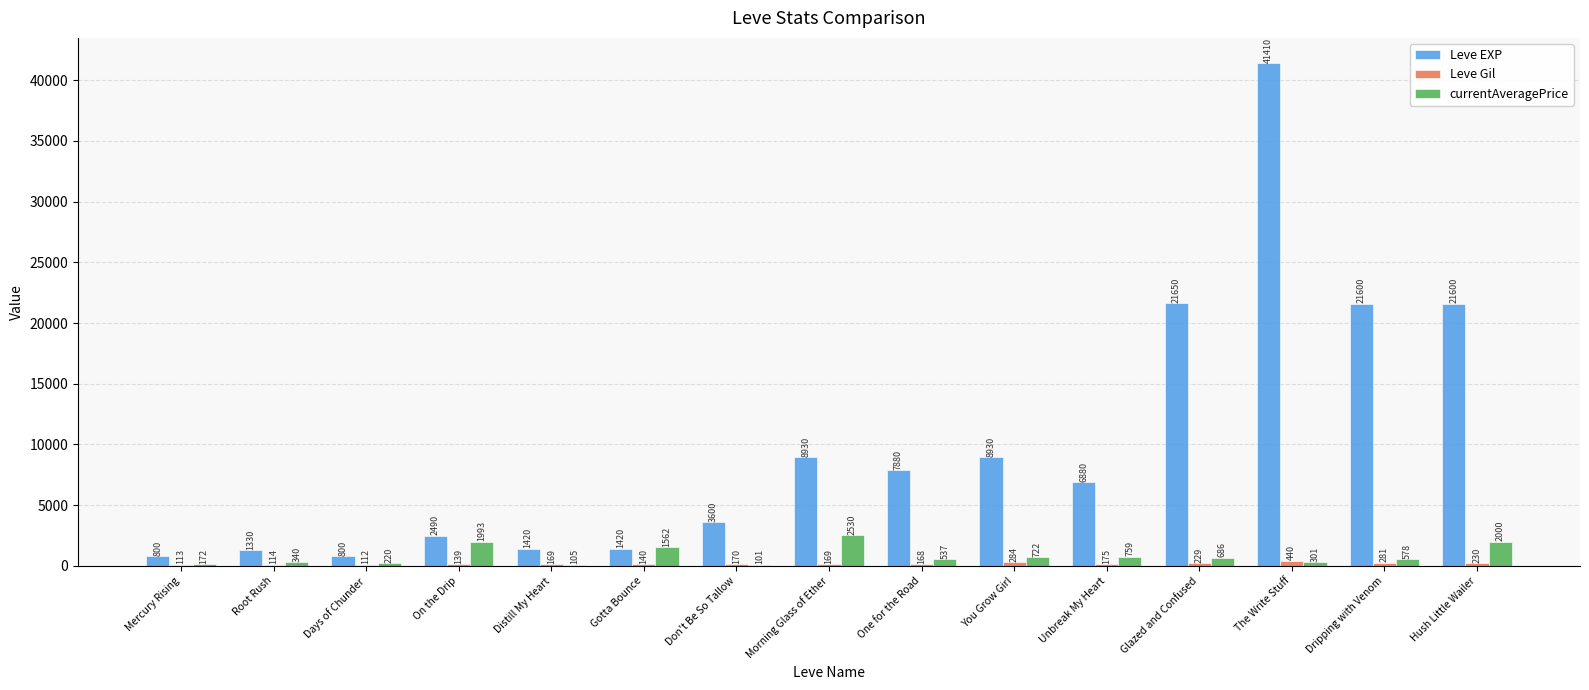

Which series has the widest spread of values?

Leve EXP